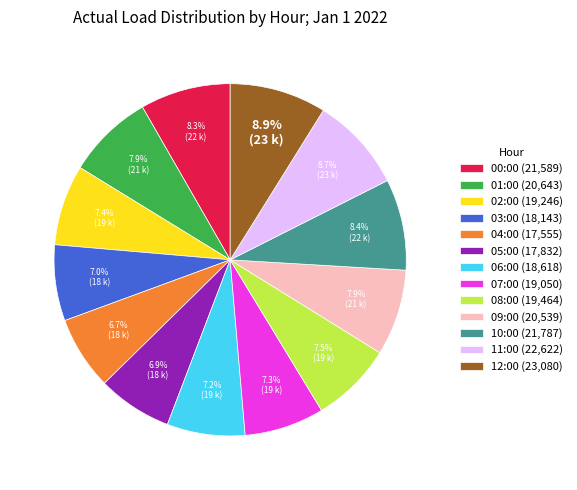

To the nearest percent, what is the average slice percentage?

8%